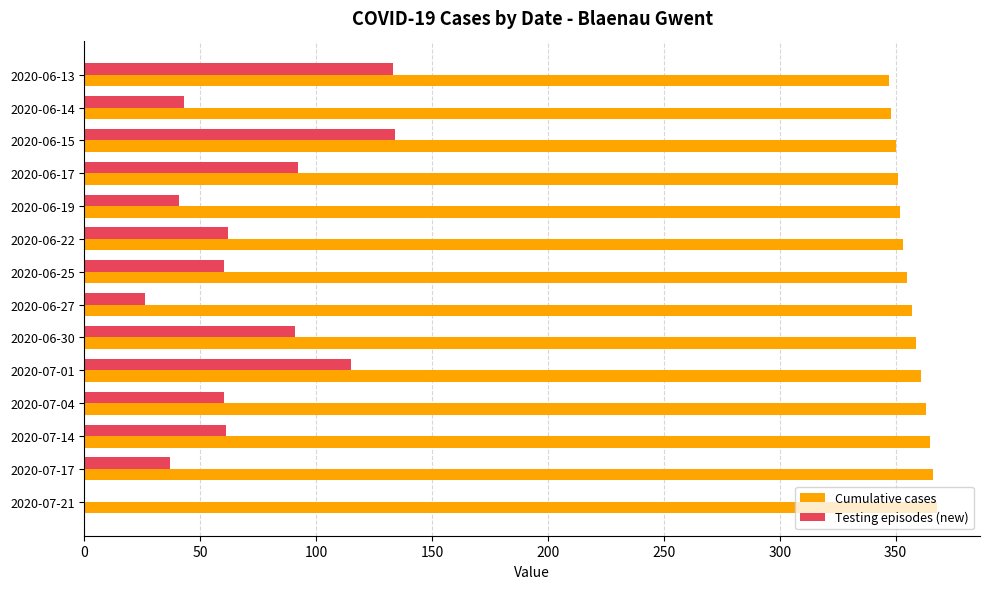

The Cumulative cases series shows 187 at 2020-06-14. True or false?

False